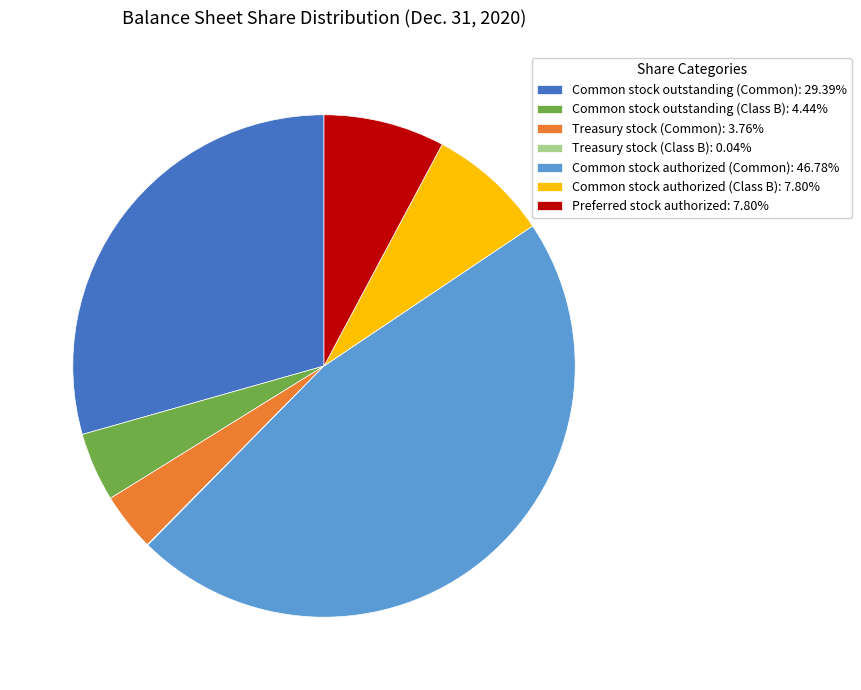

The Preferred stock authorized slice represents 16% of the pie. True or false?

False